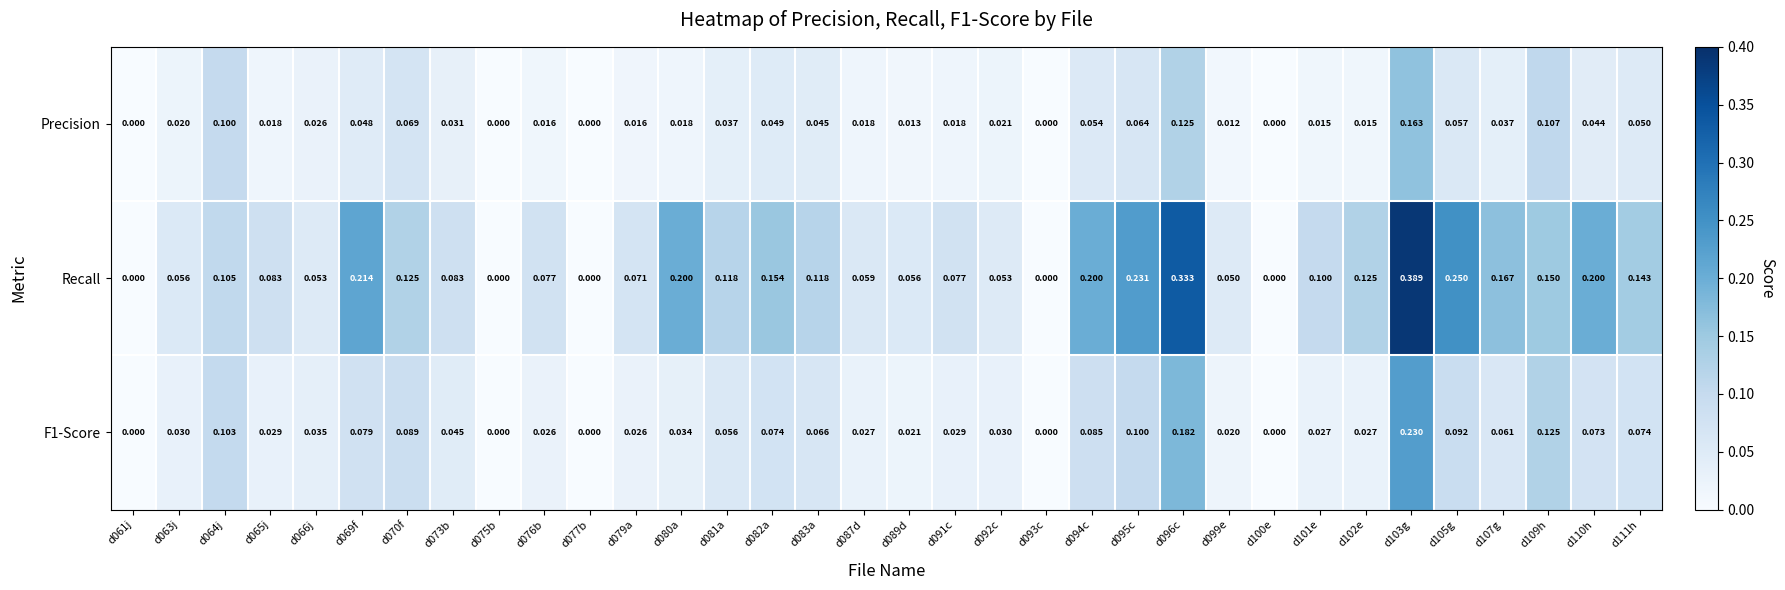

How many positive values does the Recall series have?

29